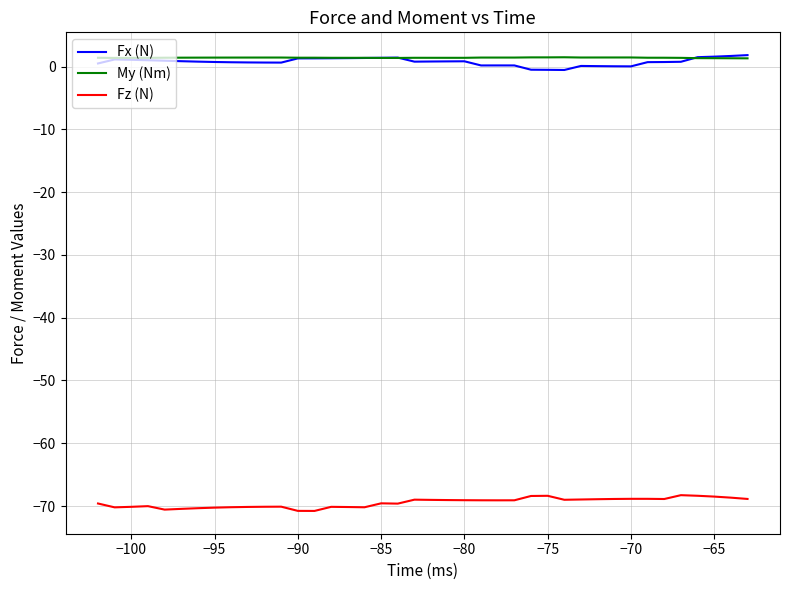

What is the sum of all Fz (N) values?

-2778.6